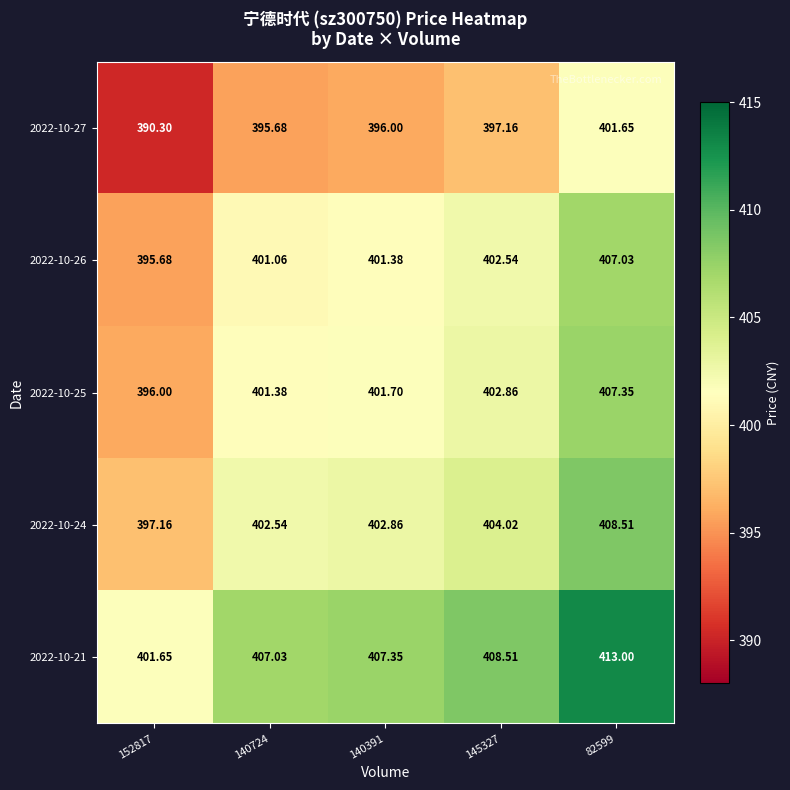

Is the value of 2022-10-21 at 145327 greater than the value of 2022-10-27 at 140724?

Yes